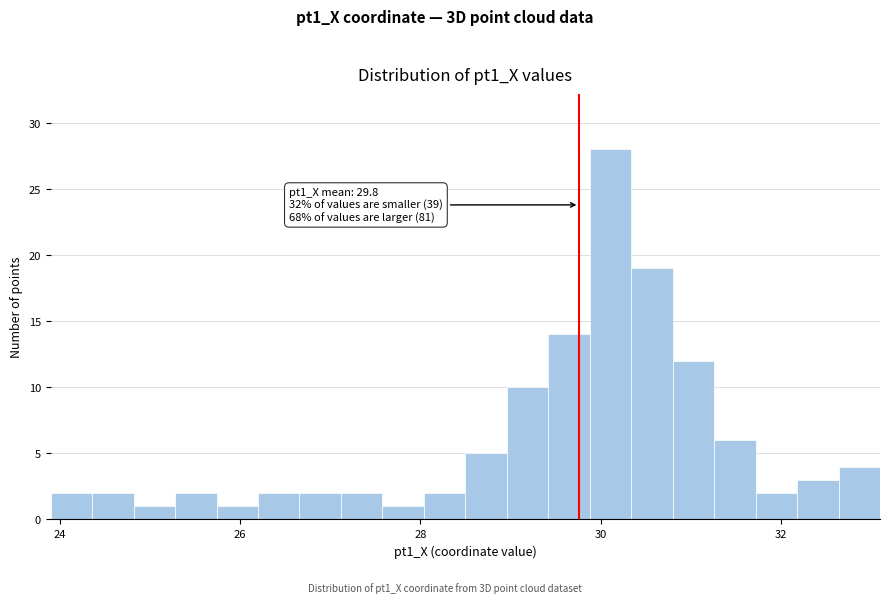

Around what value on the x-axis is the tallest bar? Give the approximate position of its centre, as read against the axis.

30.2